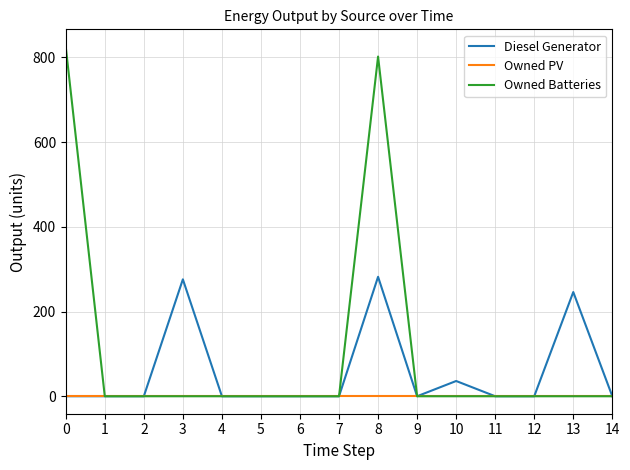

What are all the series names shown in the legend?

Diesel Generator, Owned PV, Owned Batteries